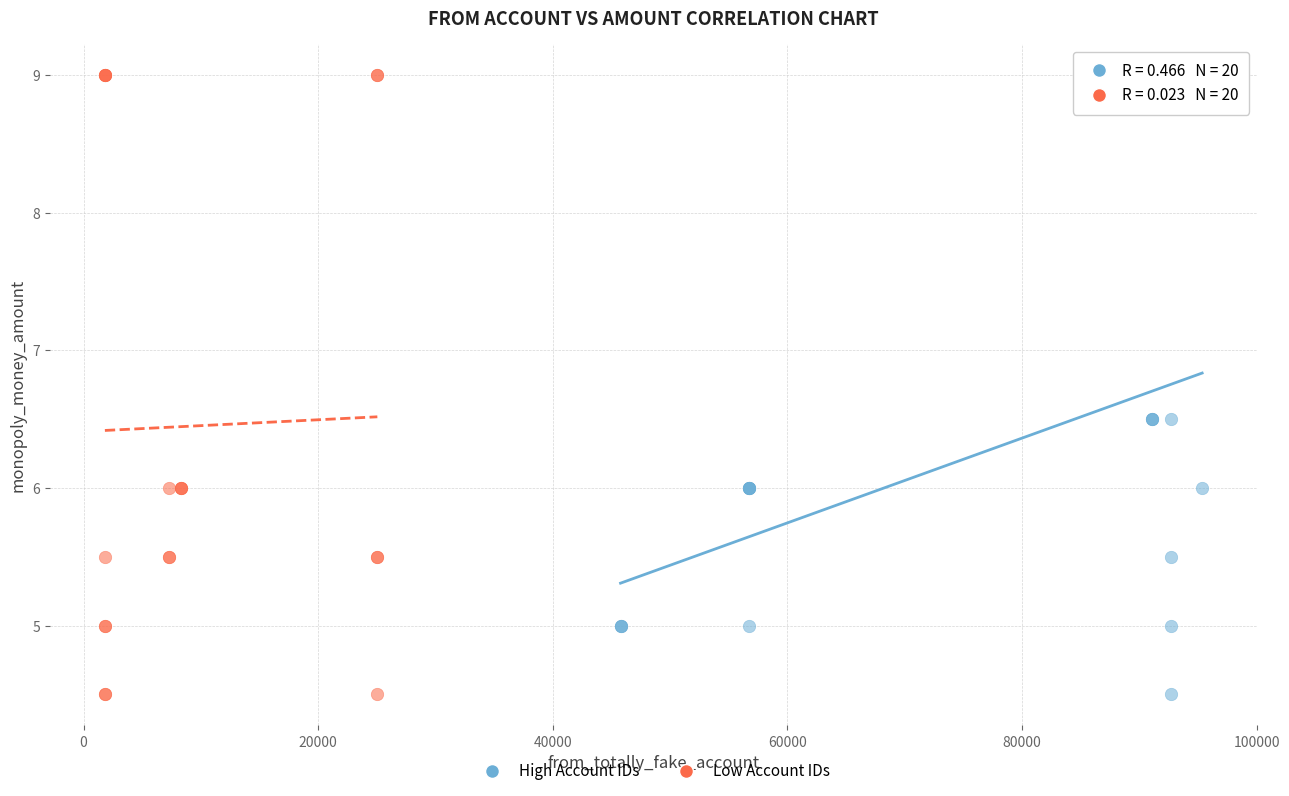

What are all the series names shown in the legend?

High Account IDs, Low Account IDs